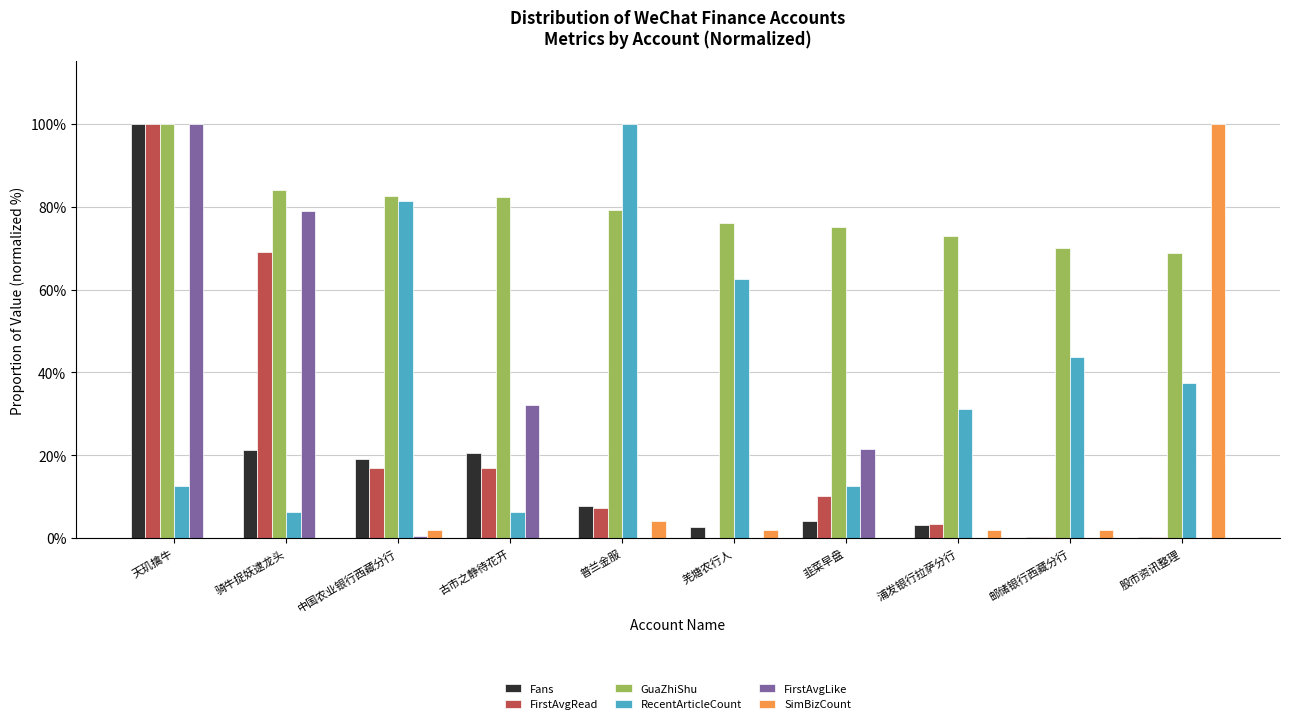

How many categories are shown in the chart?

10